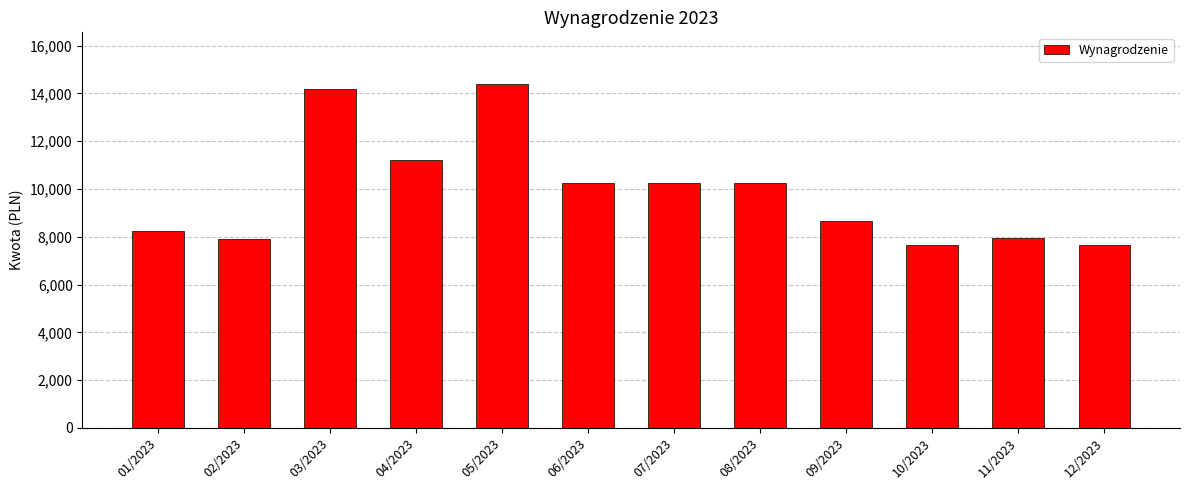

What is the change in value from 04/2023 to 09/2023?

-2561.0